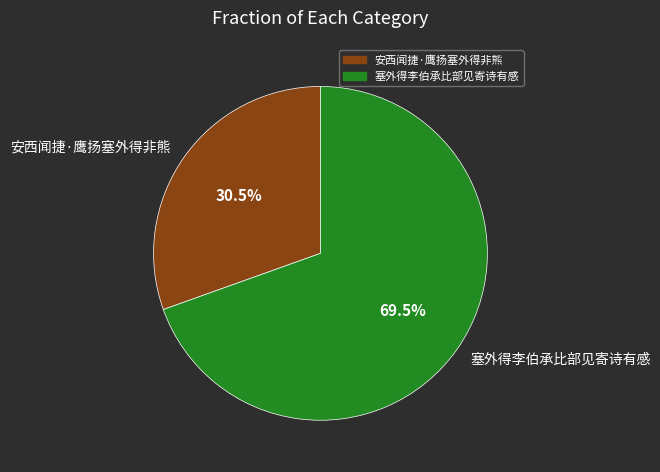

To the nearest percent, what is the difference between the largest and smallest slice percentages?

39%